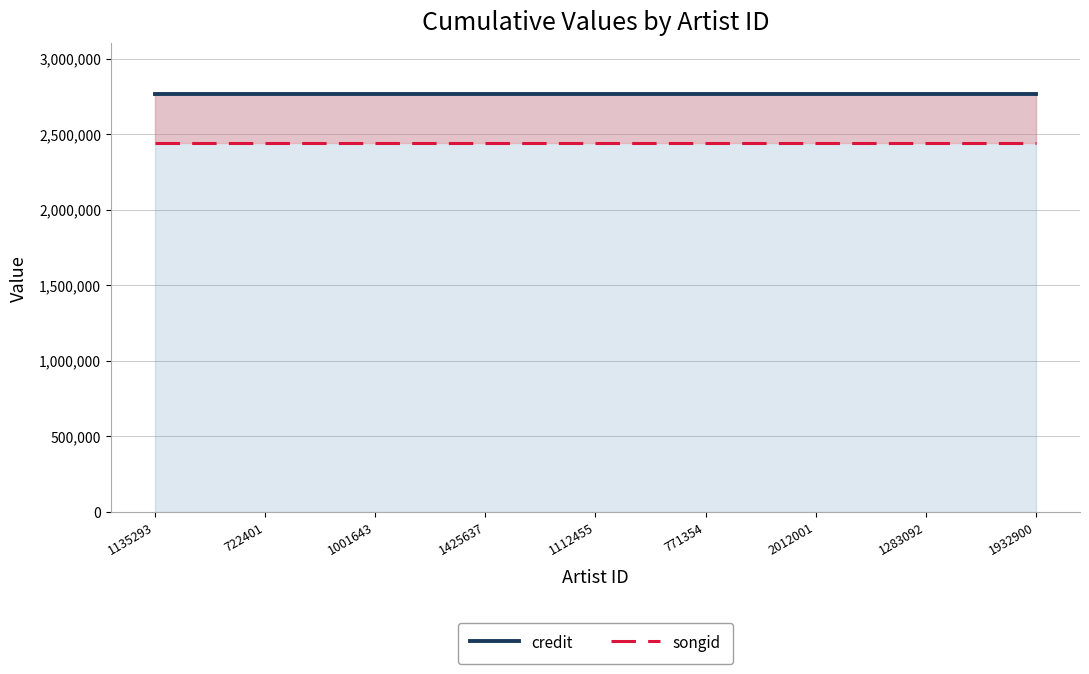

True or false: songid and credit cross at least once.

False